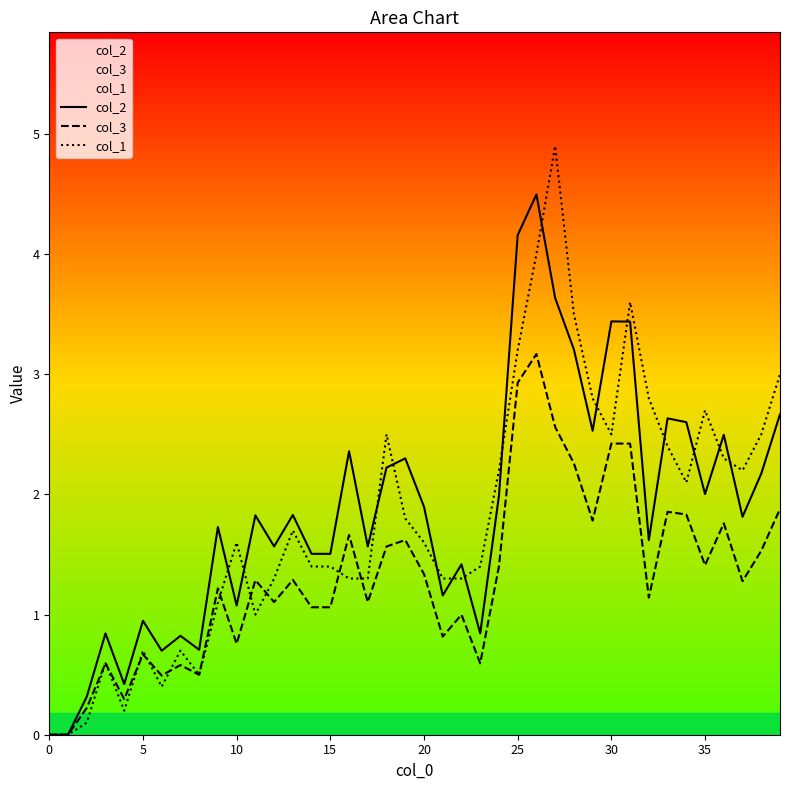

What is the difference between the col_2 values at 15 and 12?

0.1